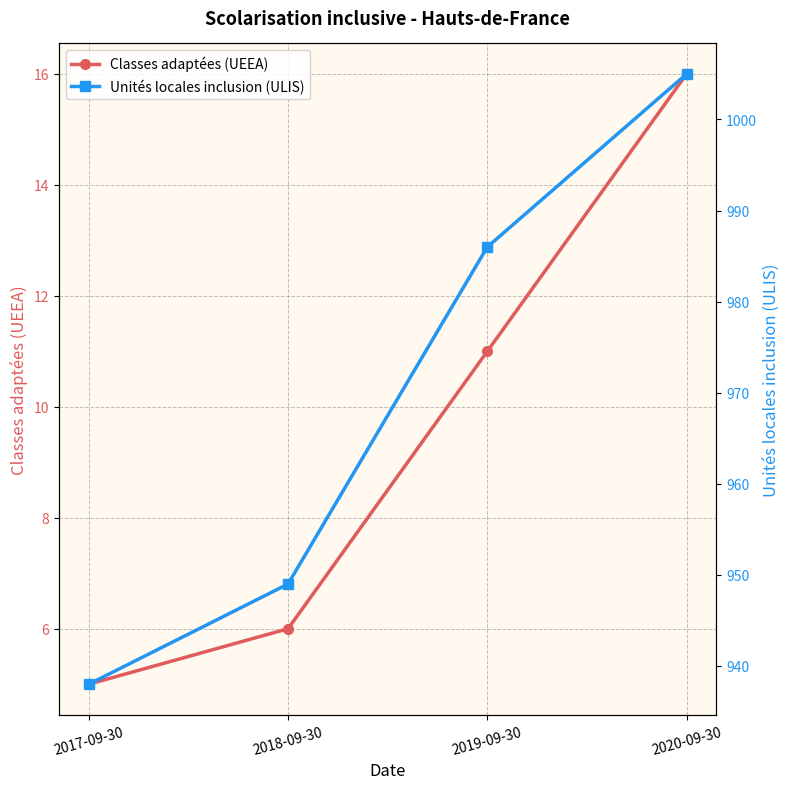

True or false: Classes adaptées (UEEA) and Unités locales inclusion (ULIS) cross at least once.

False